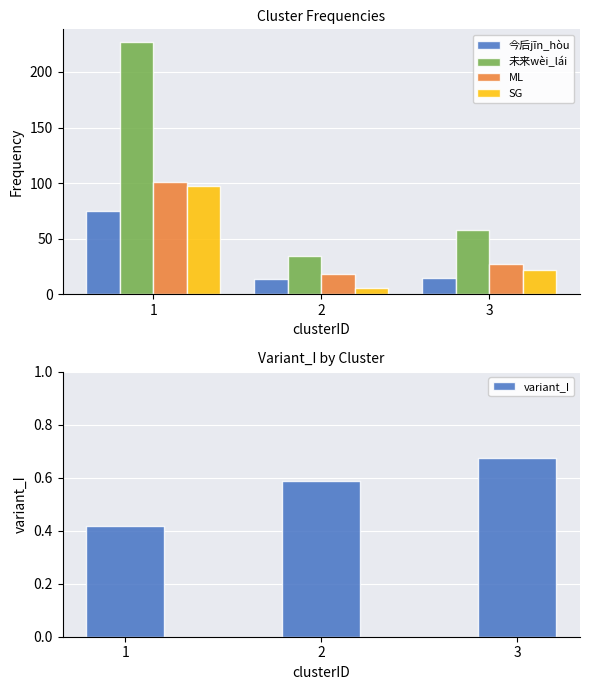

The 未来wèi_lái series shows 34.0 at 2. True or false?

True